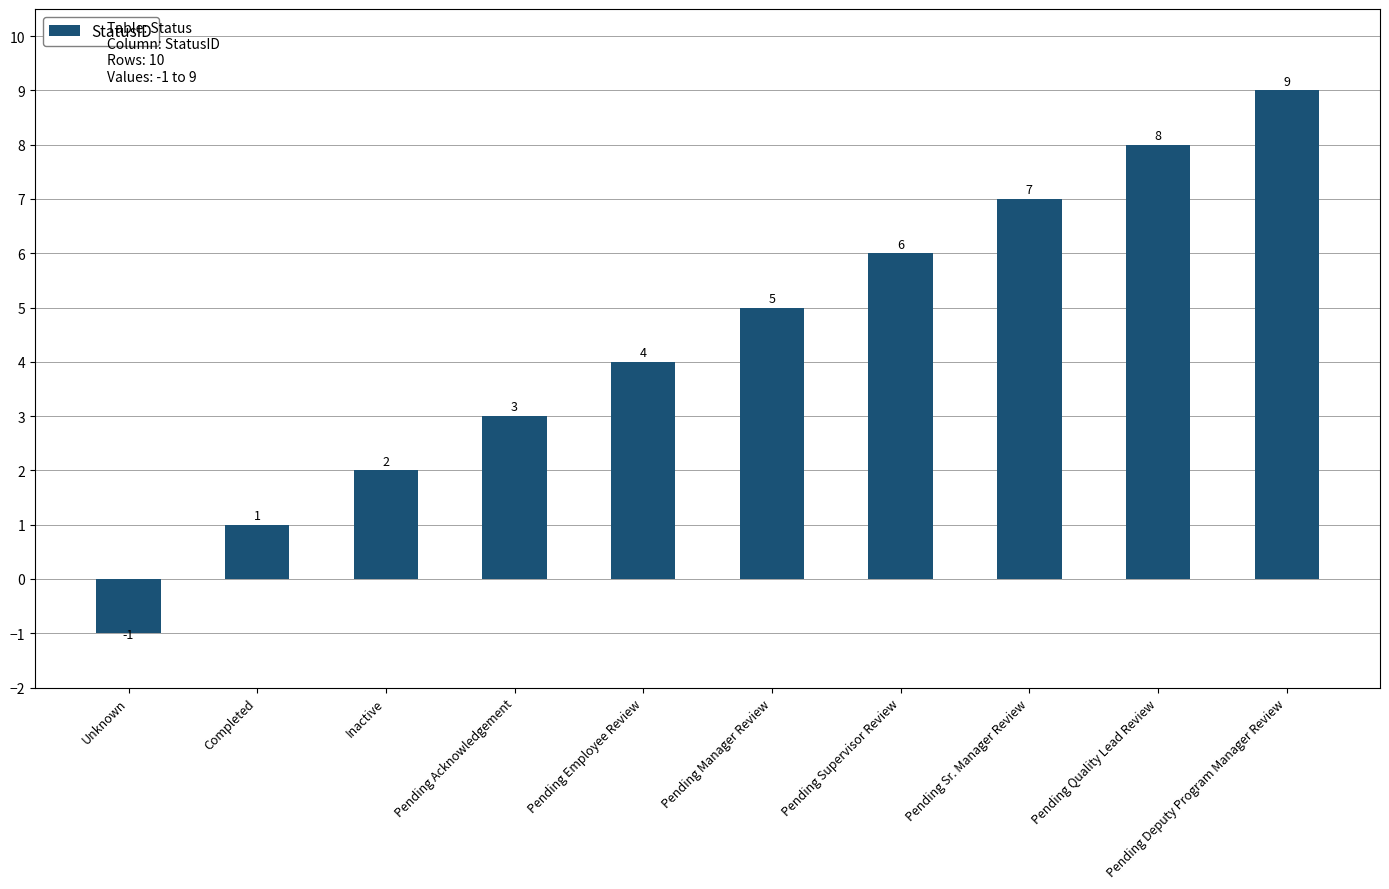

Count the number of data series in this chart.

1